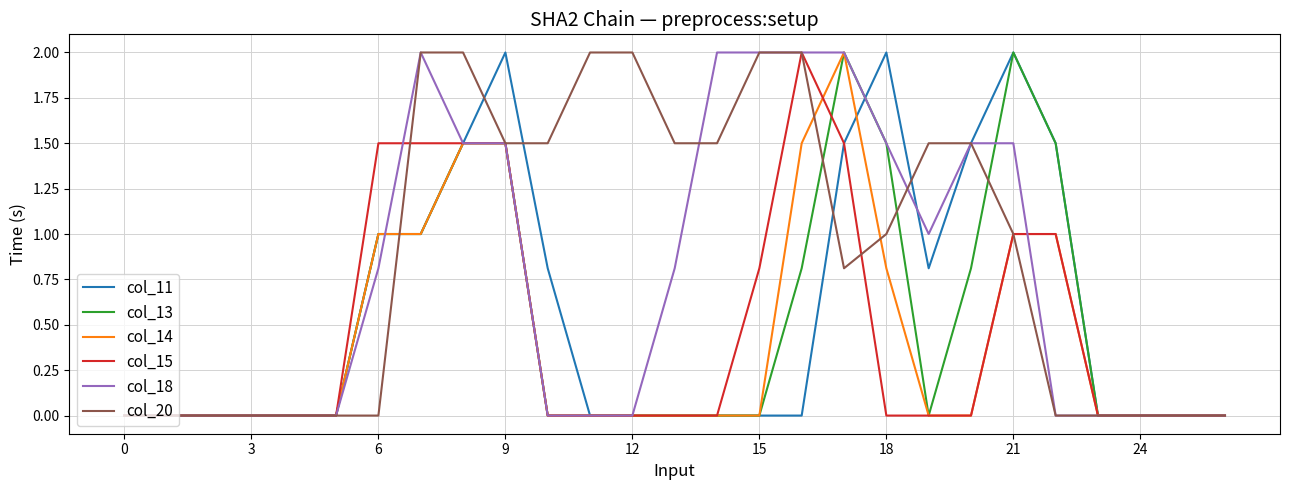

How many categories are shown in the chart?

27